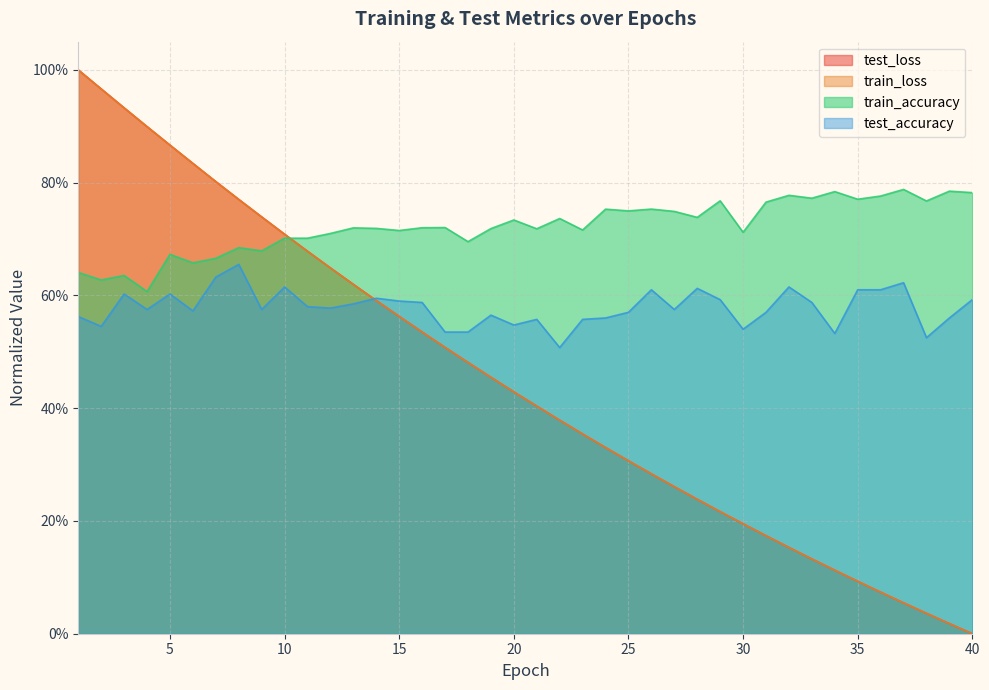

The value of test_loss at 36 is 0.1. True or false?

True